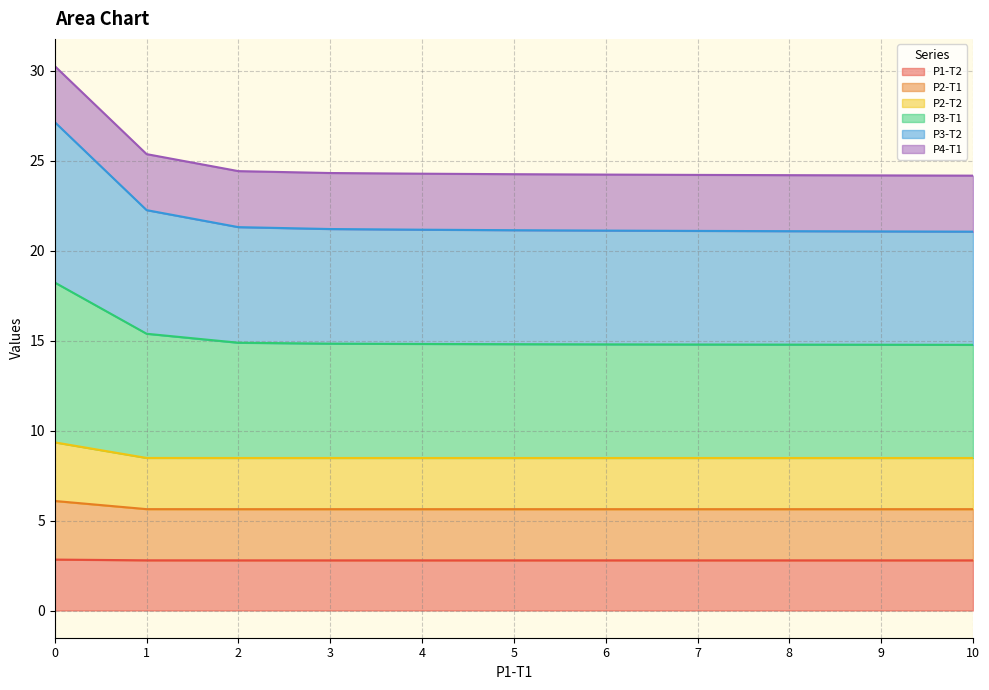

The P1-T2 series shows 0.9 at 10. True or false?

False